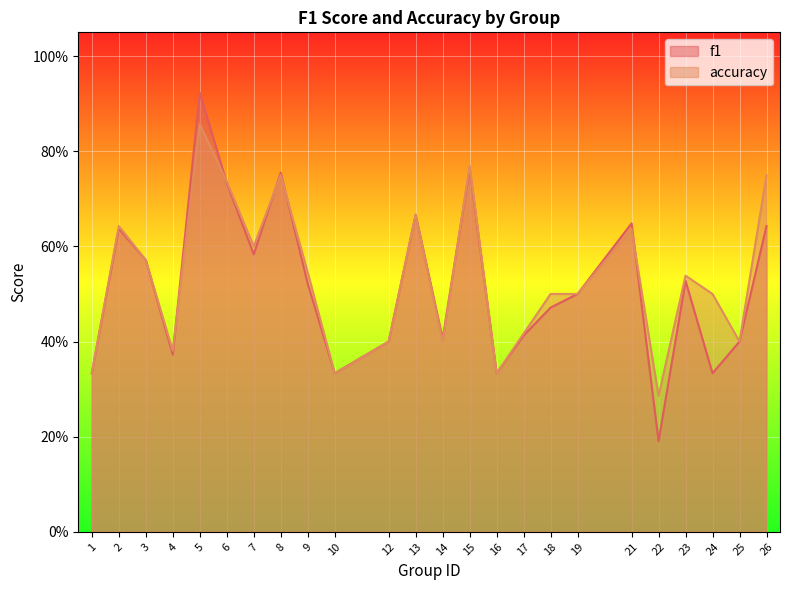

Which series has the largest range (max minus min)?

f1